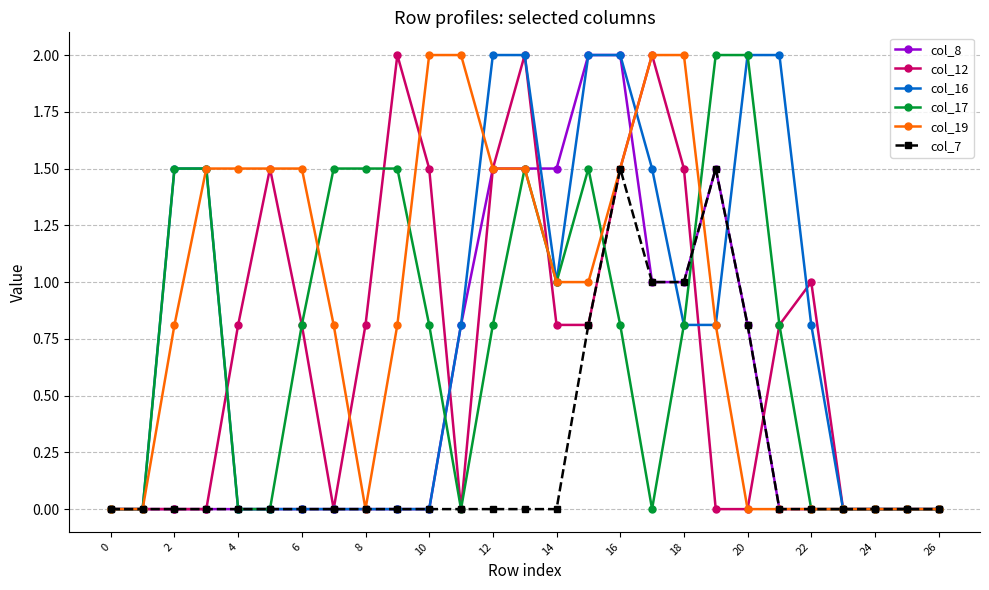

What is the maximum value shown in the chart?

2.0